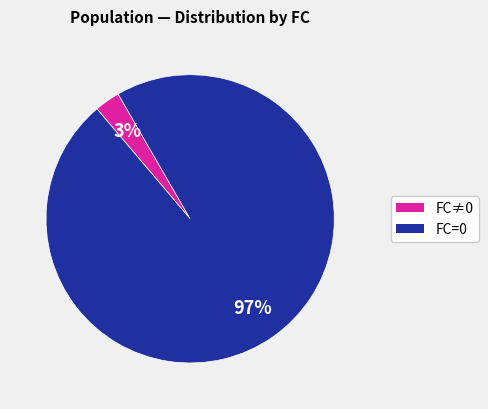

Is there any slice that represents more than half of the pie?

Yes